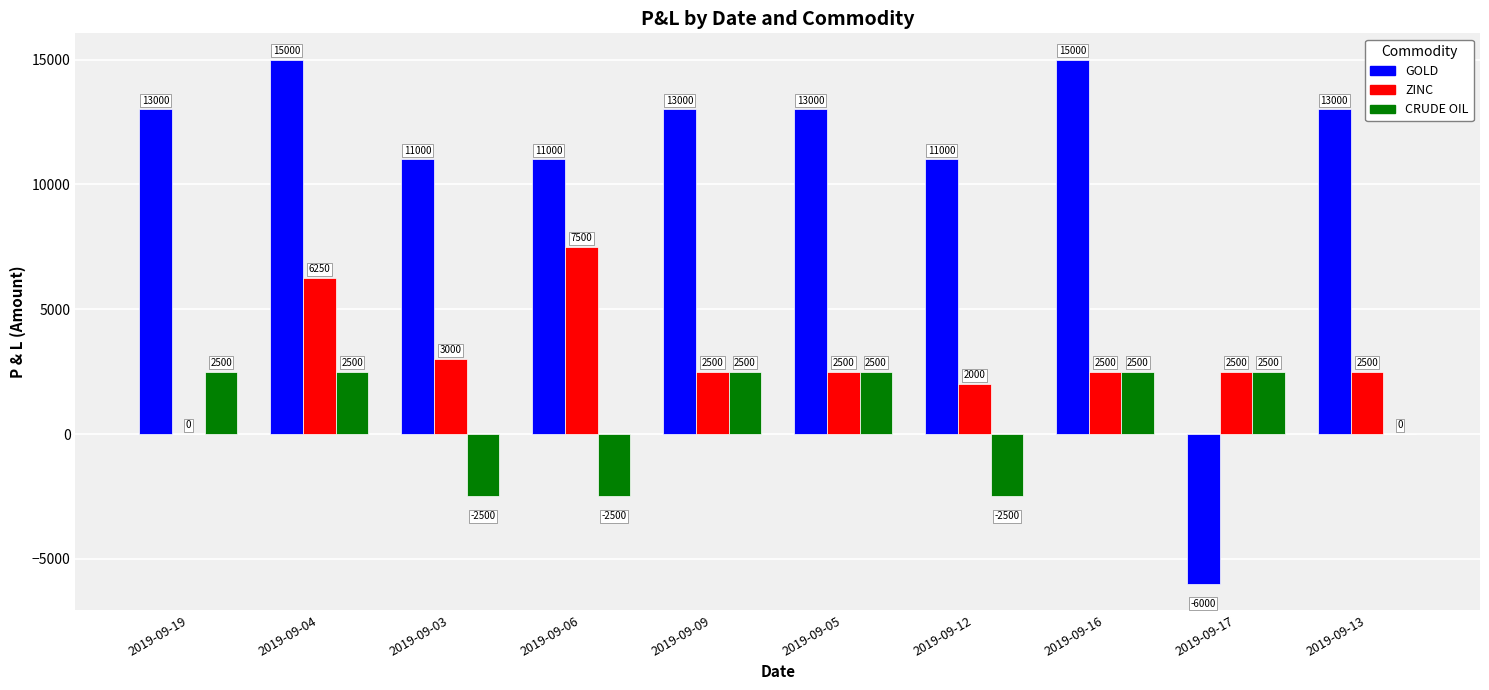

What is the highest value of the CRUDE OIL series?

2500.0